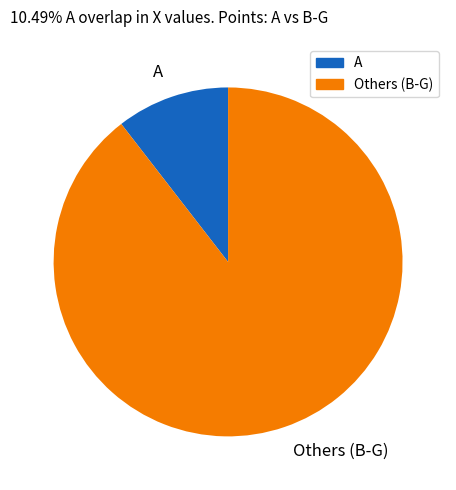

Between A and Others (B-G), which is larger?

Others (B-G)